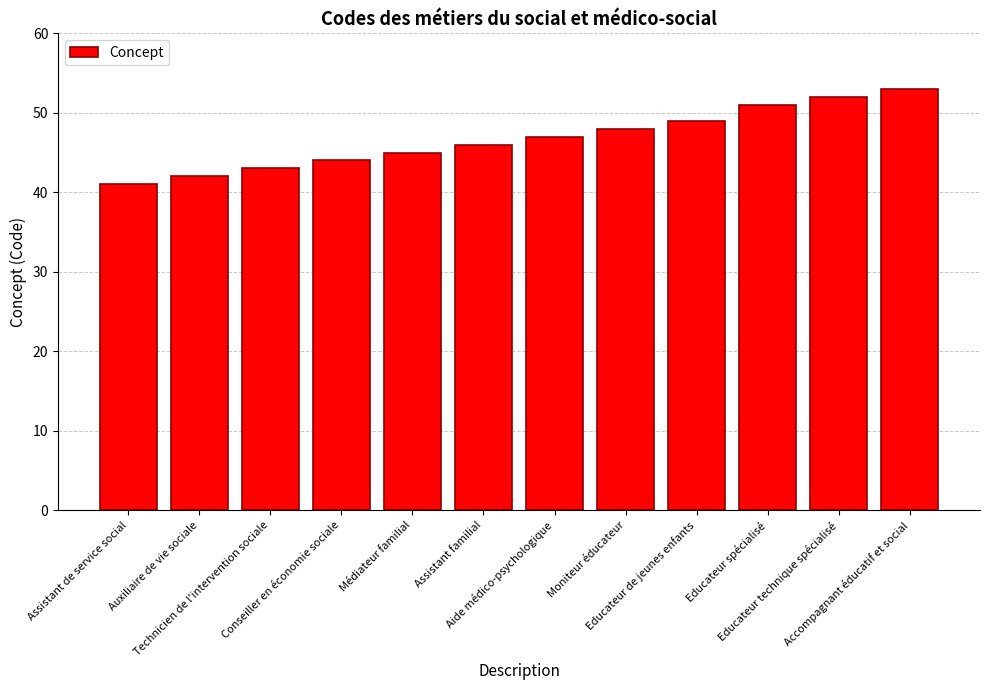

At which category does the chart reach its minimum across all series?

Assistant de service social